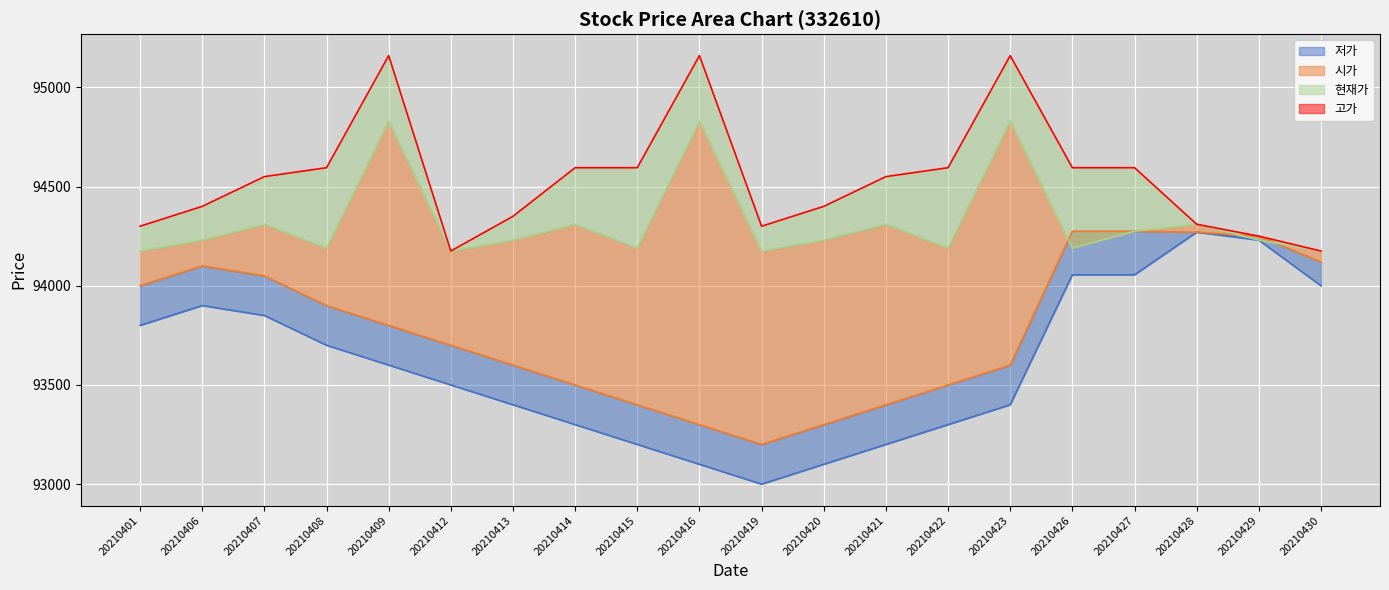

List the labels in order of 저가_line value, smallest first.

20210419, 20210416, 20210420, 20210415, 20210421, 20210414, 20210422, 20210413, 20210423, 20210412, 20210409, 20210408, 20210401, 20210407, 20210406, 20210430, 20210426, 20210427, 20210429, 20210428